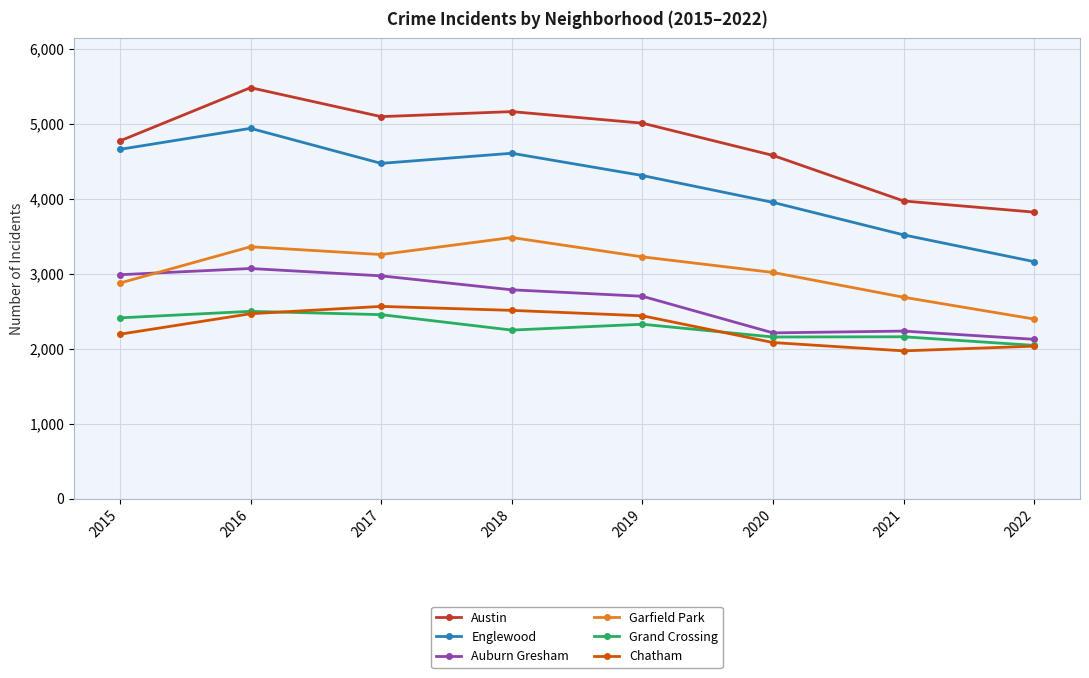

What is the average value of the Grand Crossing series?

2289